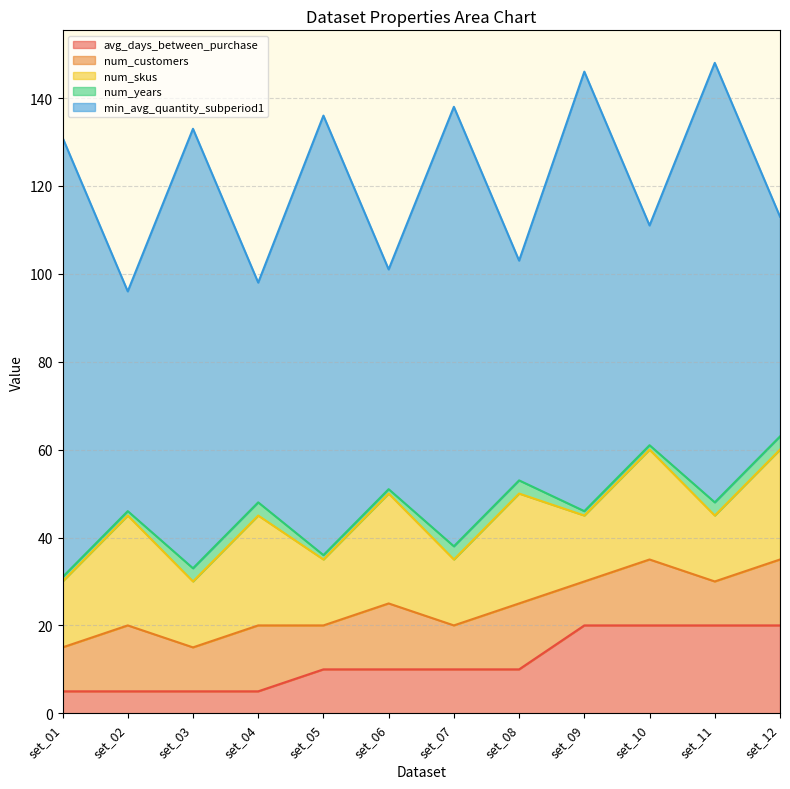

Count the avg_days_between_purchase values in the range 5 to 20.

12